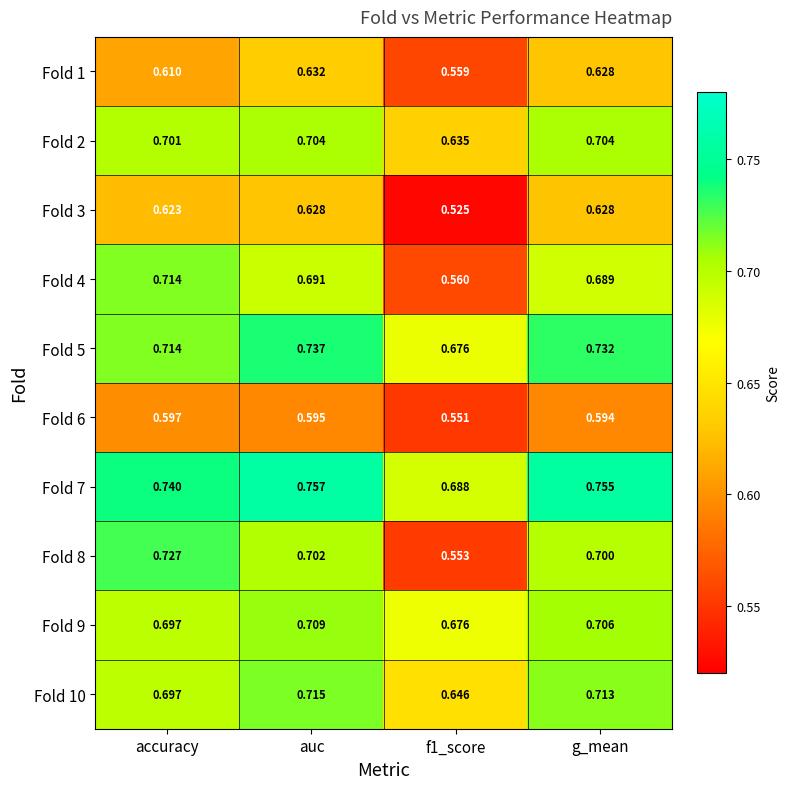

At which label does Fold 10 reach its peak?

auc